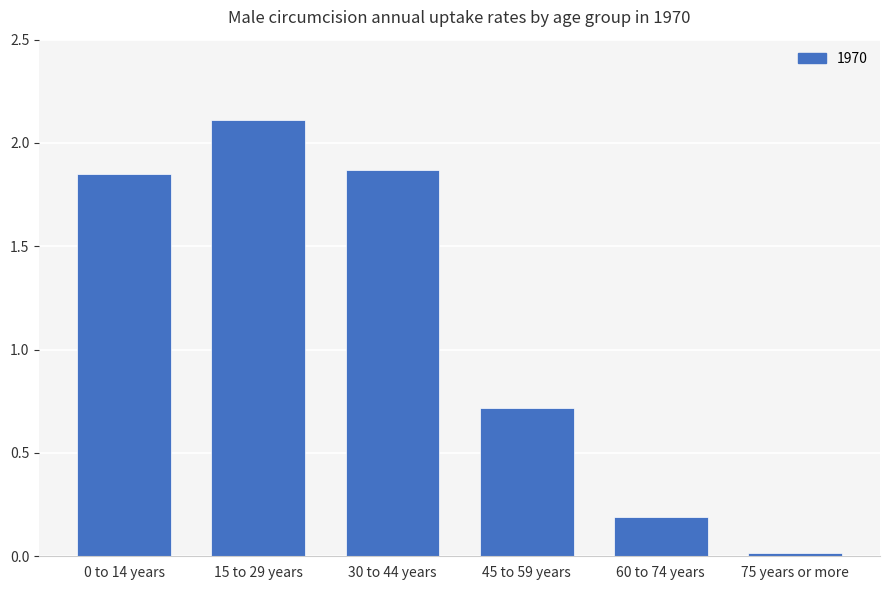

What is the average value?

1.1